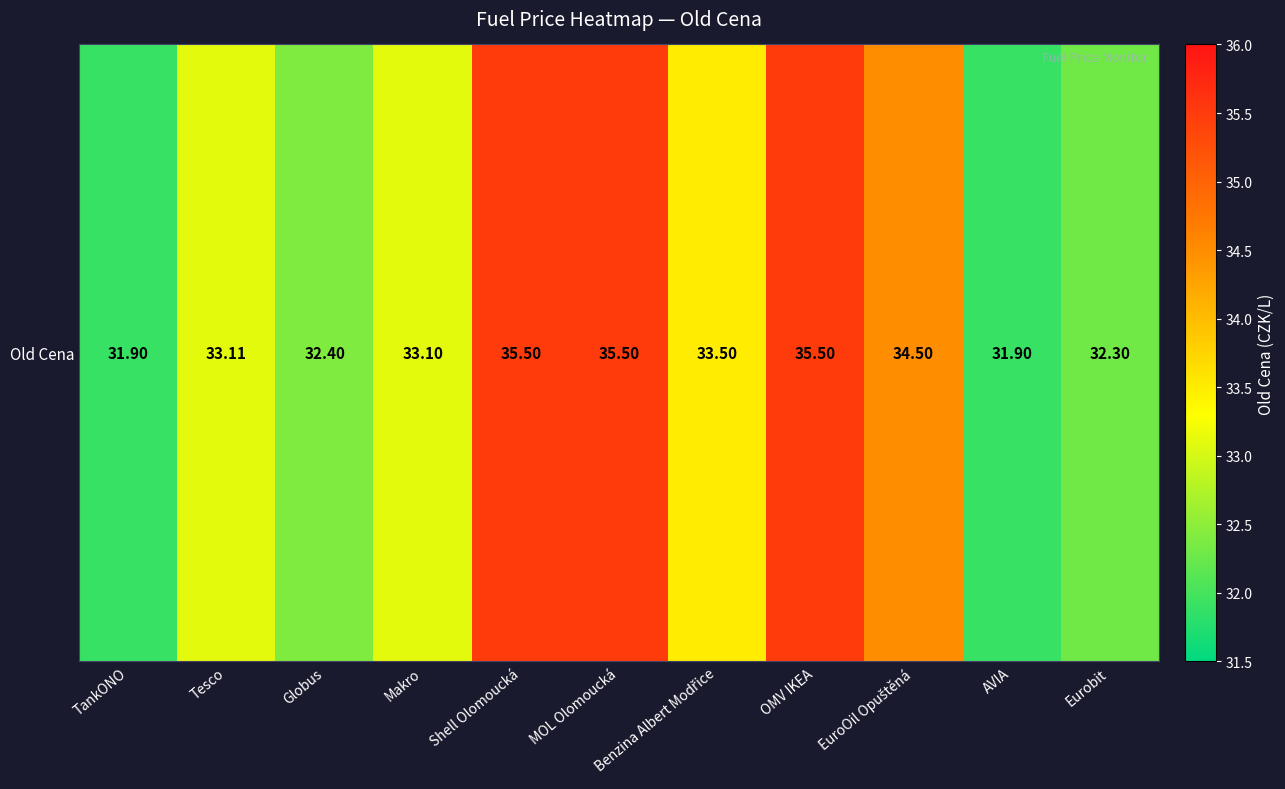

List the labels in order of value, smallest first.

TankONO, AVIA, Eurobit, Globus, Makro, Tesco, Benzina Albert Modřice, EuroOil Opuštěná, Shell Olomoucká, MOL Olomoucká, OMV IKEA